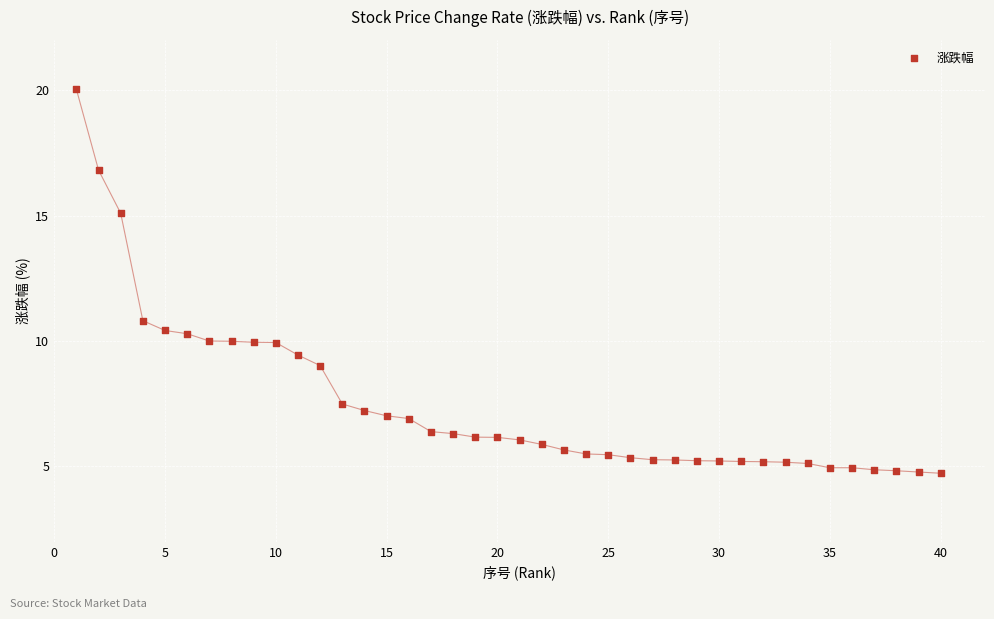

What is the range of Y values (max minus min)?

15.3